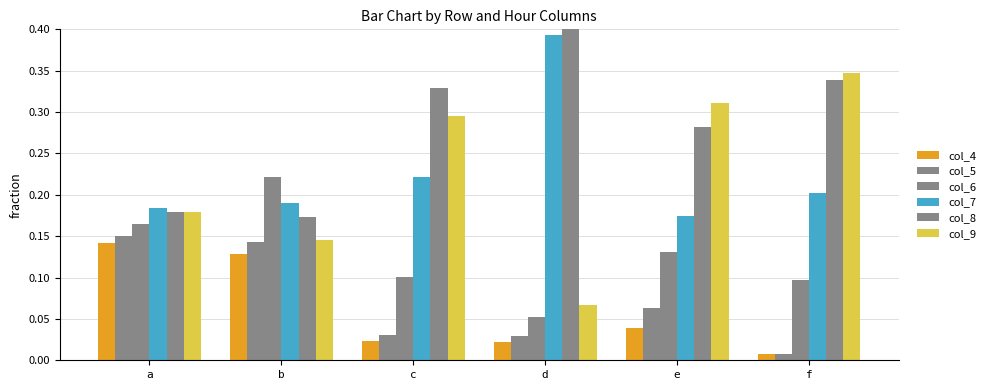

Is the value of col_8 at d greater than the value of col_5 at c?

Yes